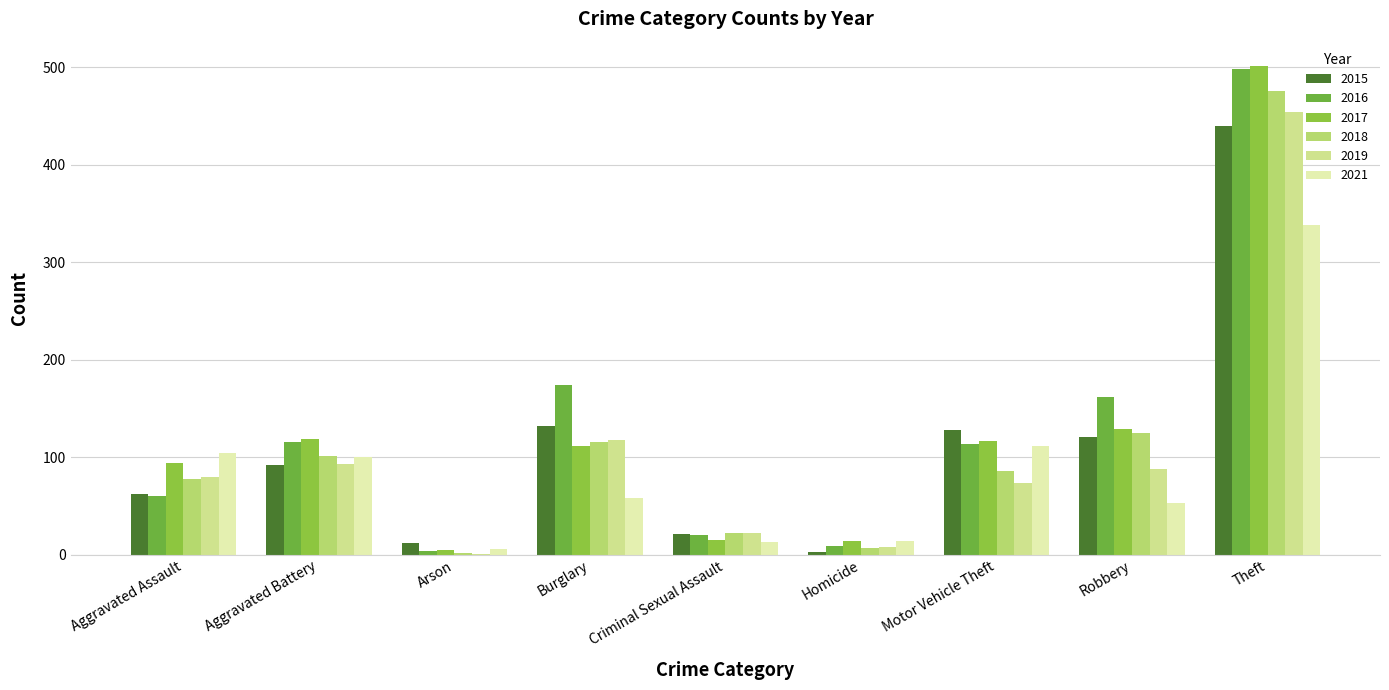

What is the value of the 2017 bar at the 6th from the left?

14